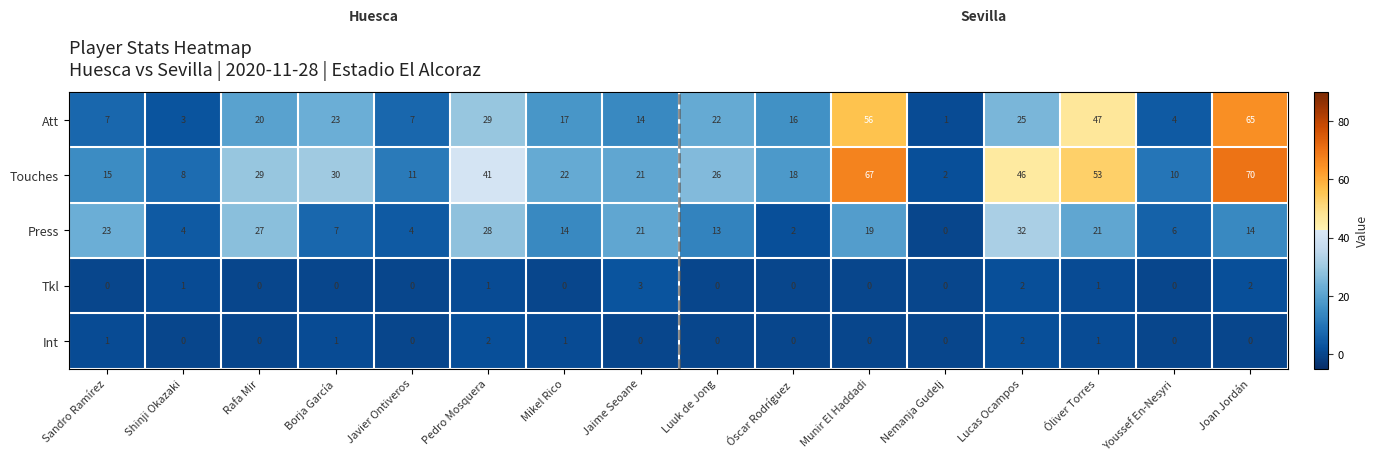

Count the number of data series in this chart.

5